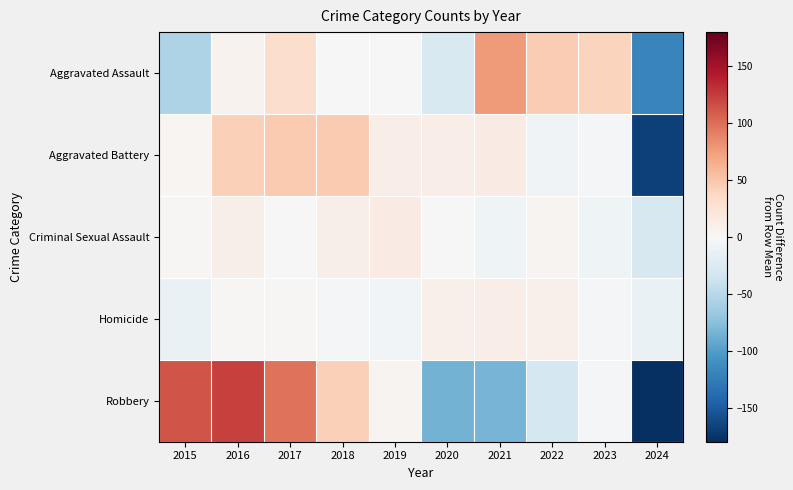

Which series changed the most between 2015 and 2021?

Robbery